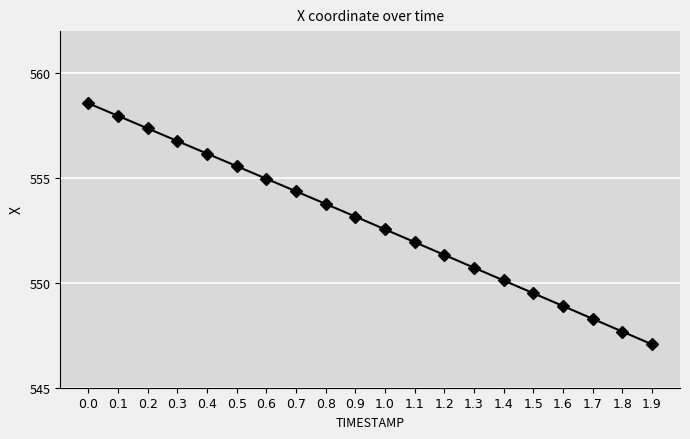

Which has a higher value, 0.3 or 1.8?

0.3